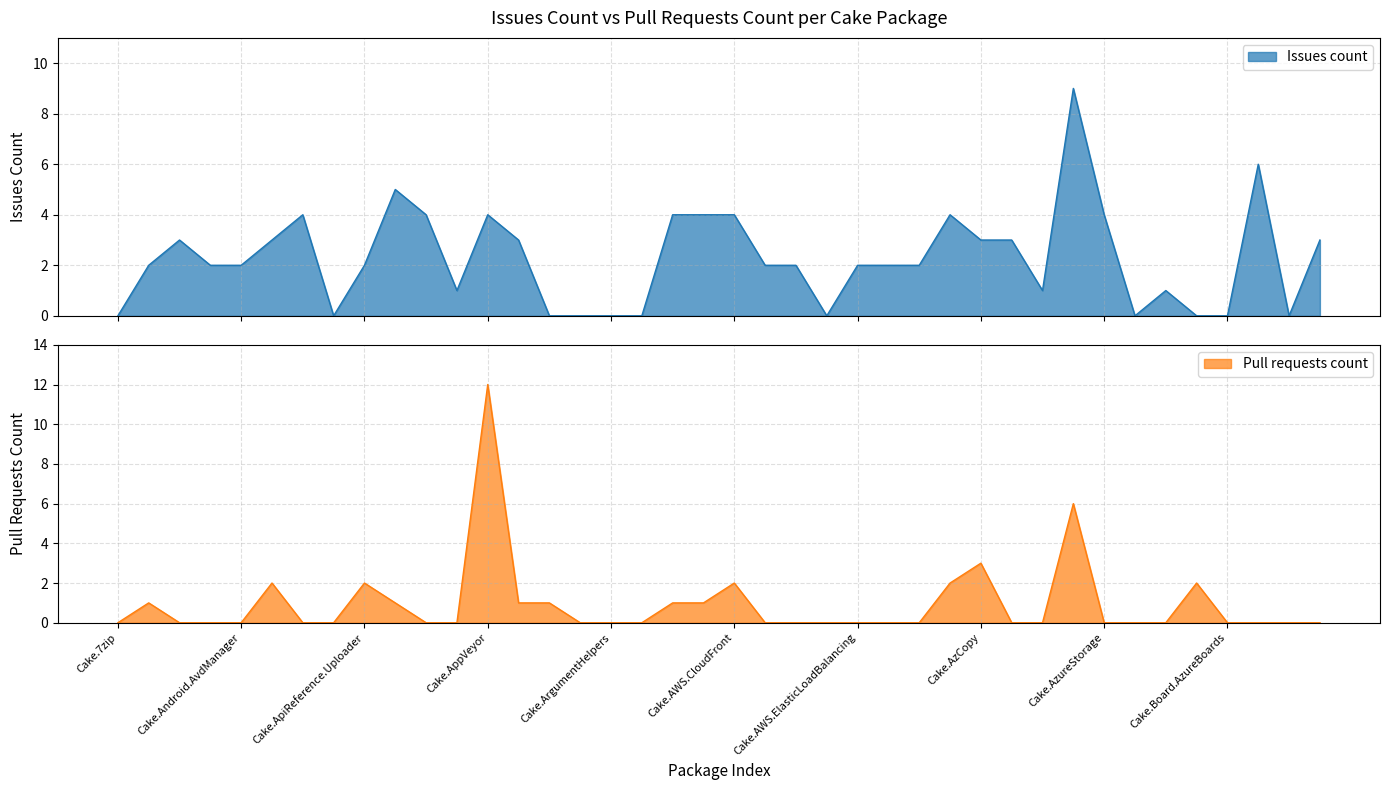

What is the total value across all series at Cake.Args?

1